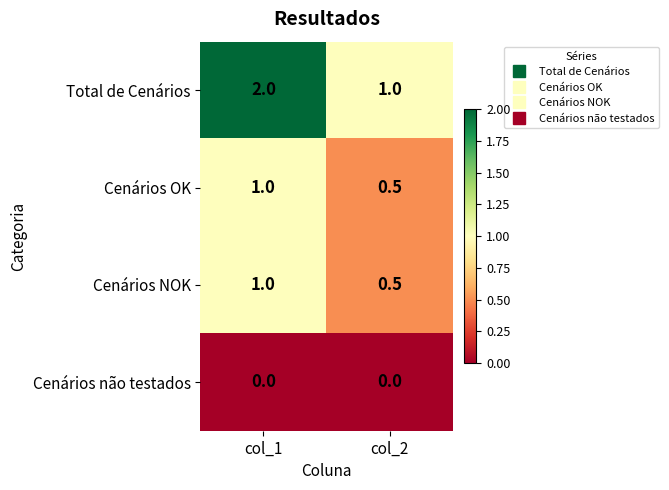

At which category is the sum across all series the highest?

col_1